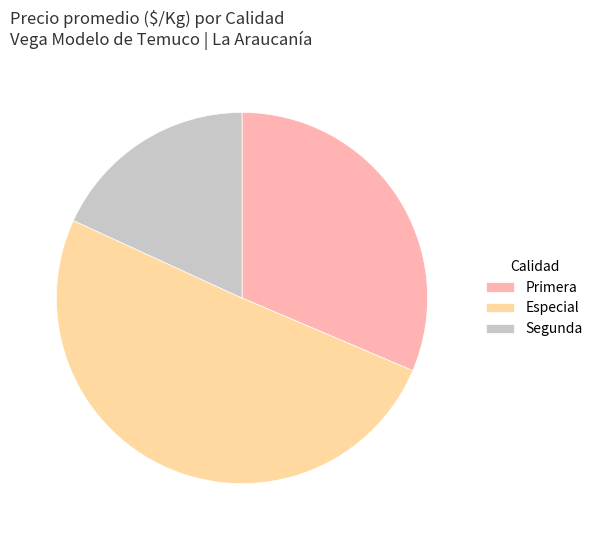

What is the ratio of the value at Segunda to the value at Primera?

0.6